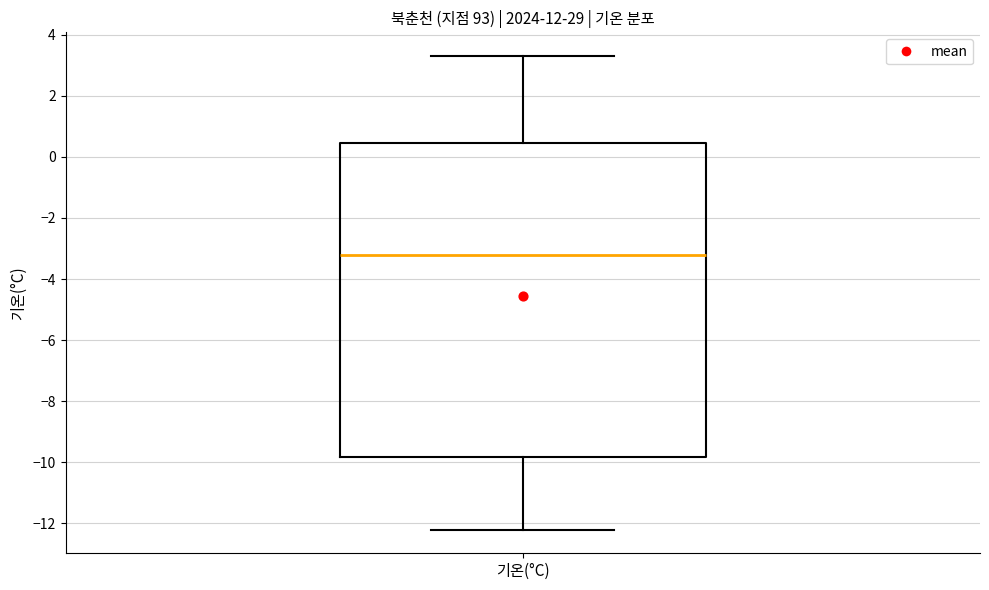

Transcribe this box plot: give where the median line is, the range the box spans, and where the two whiskers end, as read against the y-axis. The values are not printed on the chart, so give them approximately, as read against the axis.

median -3.2, box -9.8 to 0.4, whiskers -12.2 to 3.4